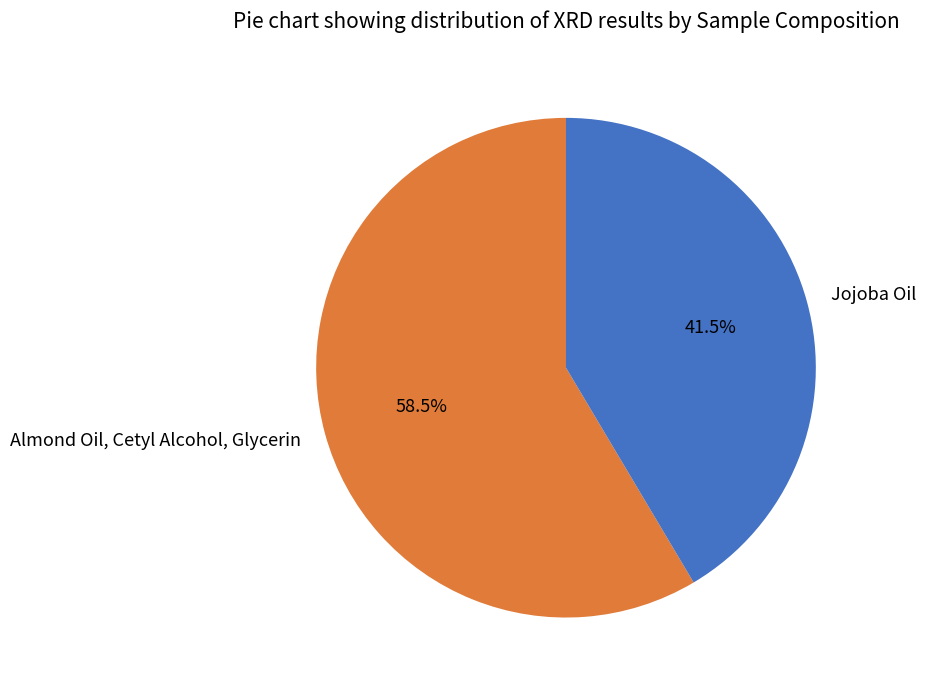

Which slice is the largest?

Almond Oil, Cetyl Alcohol, Glycerin